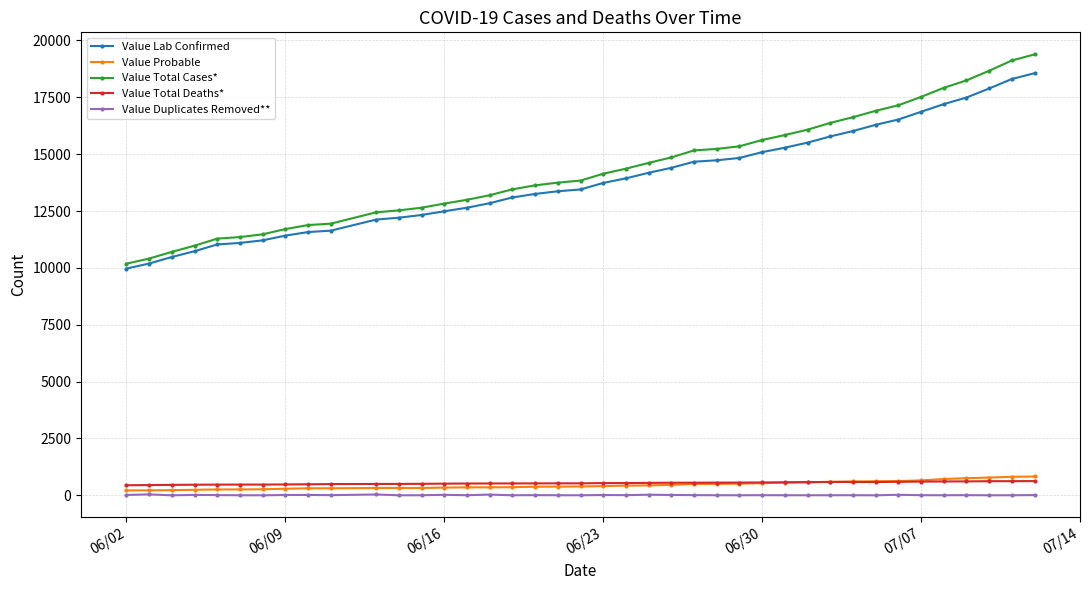

True or false: Value Duplicates Removed** and Value Lab Confirmed intersect in this chart.

False